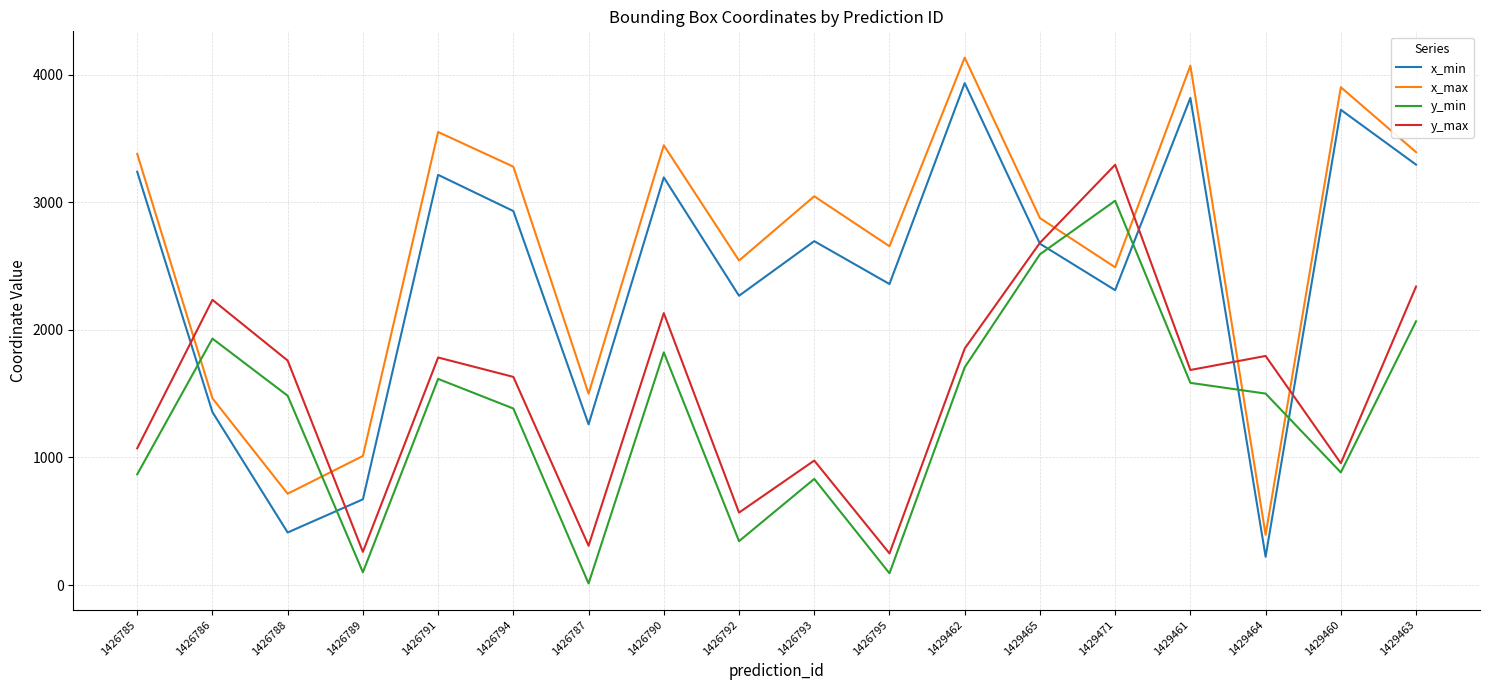

Rank the series at 1426789 from lowest to highest value.

y_min, y_max, x_min, x_max